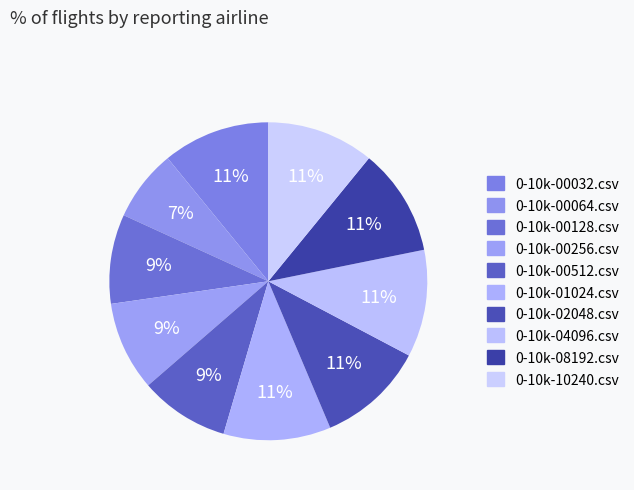

To the nearest percent, what portion does 0-10k-02048.csv represent?

11%